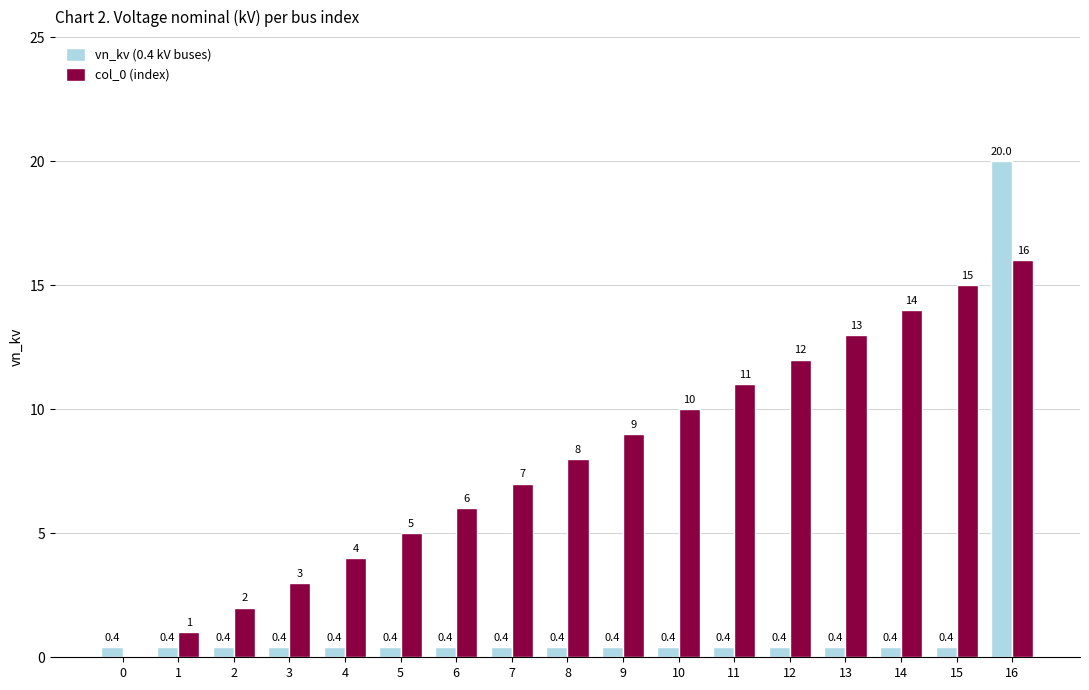

Read the vn_kv (0.4 kV buses) value at 6.

0.4